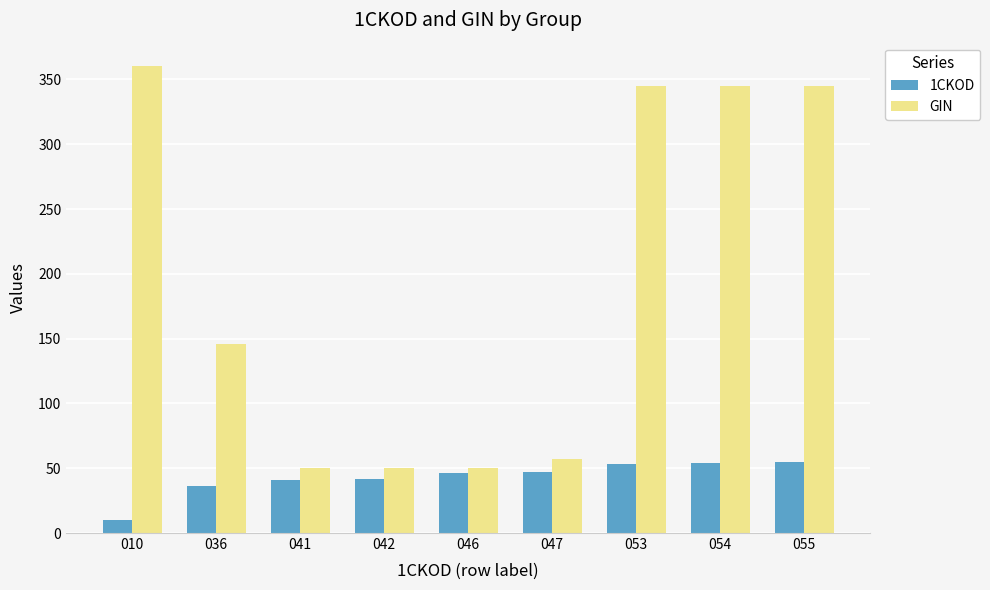

Which series has the widest spread of values?

GIN